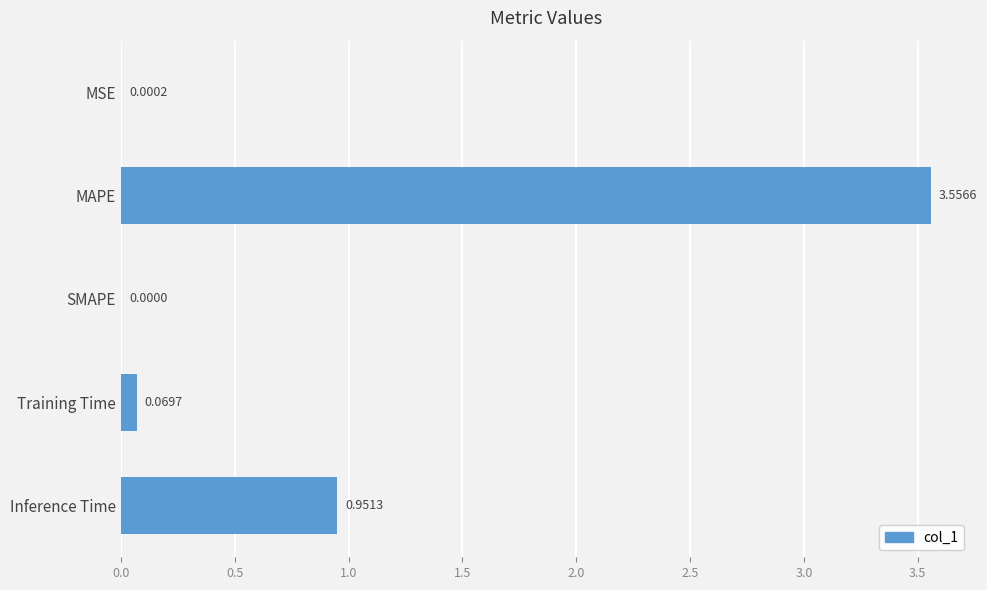

What is the change in value from Training Time to Inference Time?

+0.9